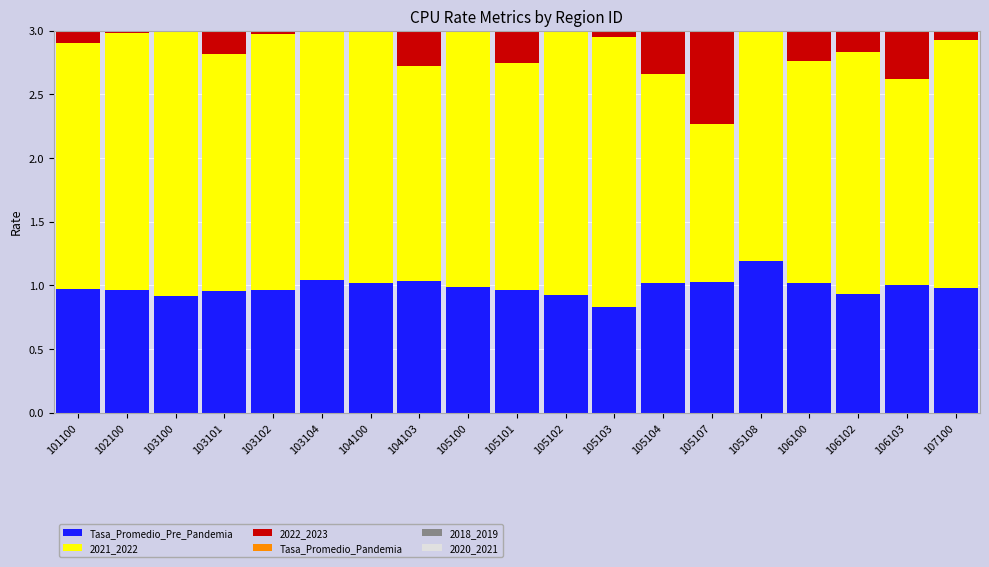

What value does the 2022_2023 series have at 103101?

0.4